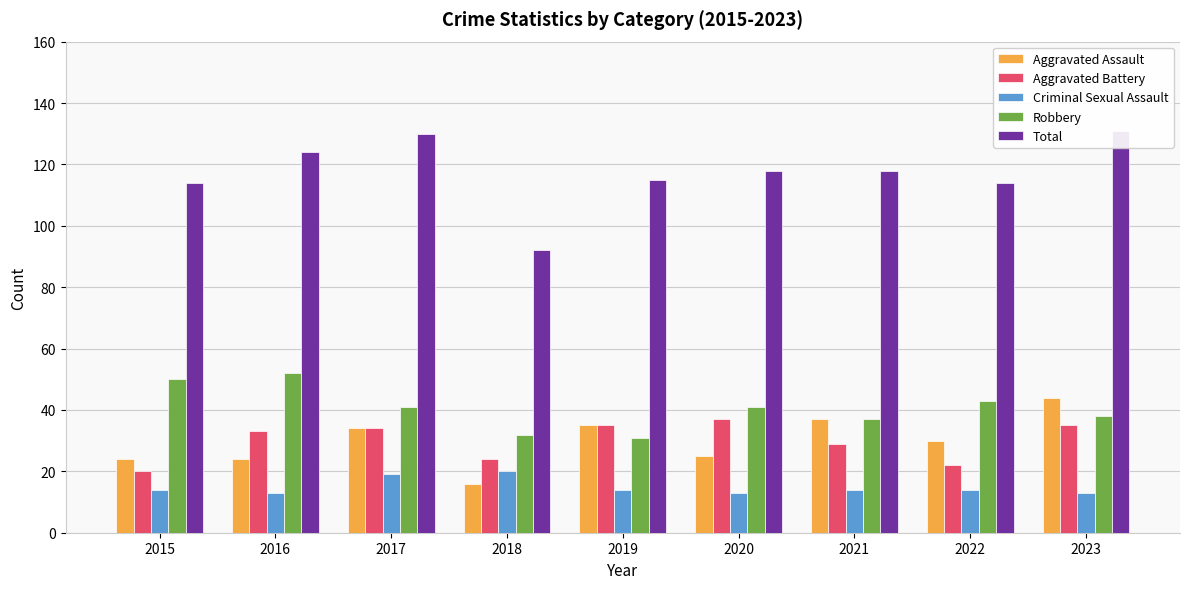

Reading right to left, transcribe all the data shown in this chart.

Aggravated Assault: 44	30	37	25	35	16	34	24	24
Aggravated Battery: 35	22	29	37	35	24	34	33	20
Criminal Sexual Assault: 13	14	14	13	14	20	19	13	14
Robbery: 38	43	37	41	31	32	41	52	50
Total: 131	114	118	118	115	92	130	124	114